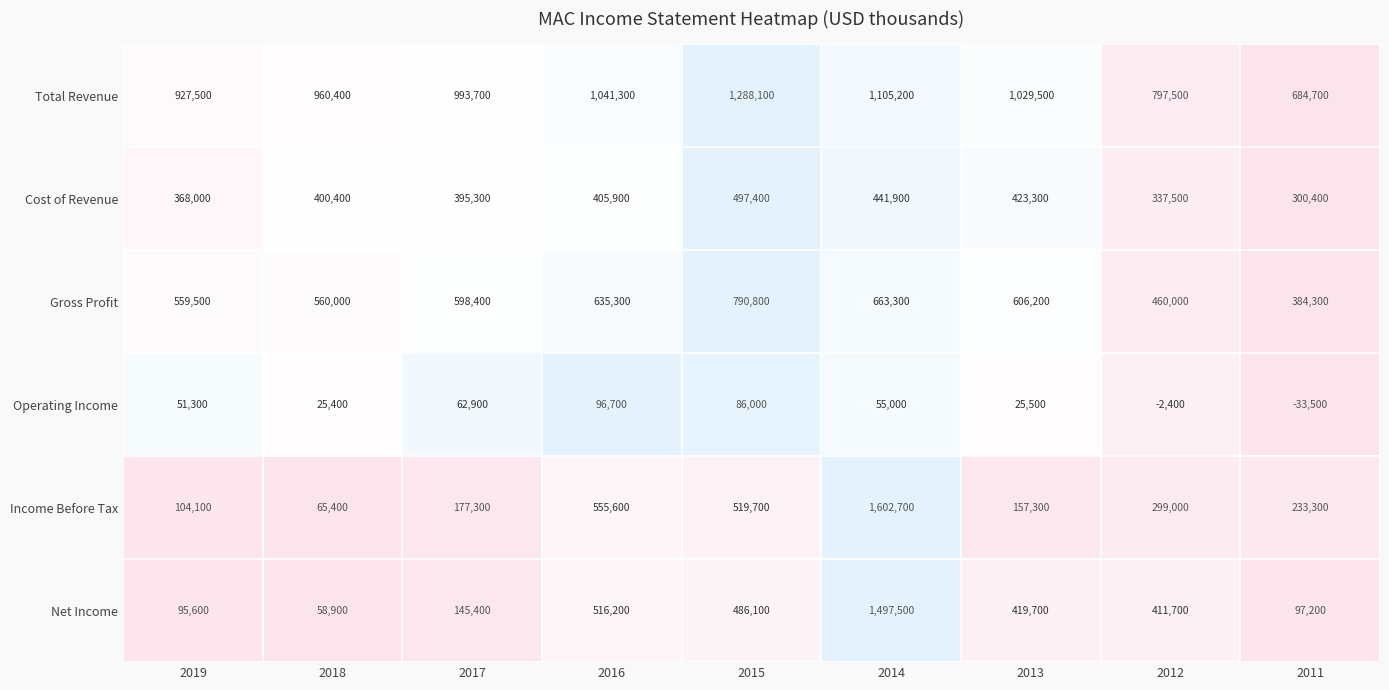

Rank the series by their maximum value, from highest to lowest.

Income Before Tax, Net Income, Total Revenue, Gross Profit, Cost of Revenue, Operating Income